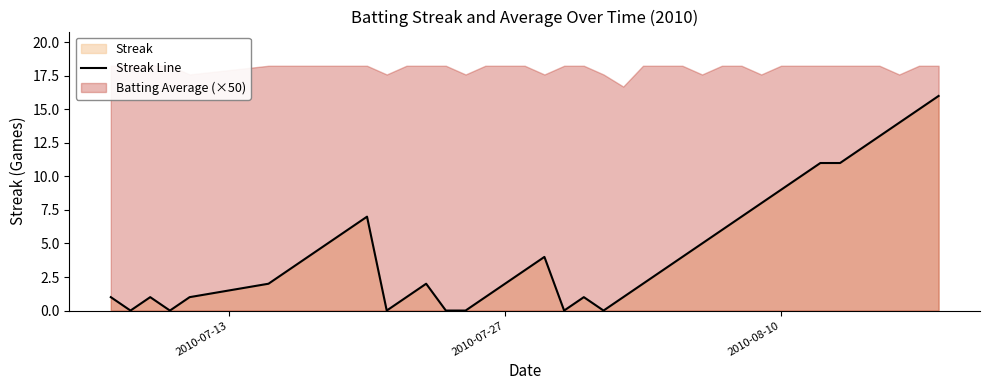

True or false: the data shows 1 at 2010-07-27.

False